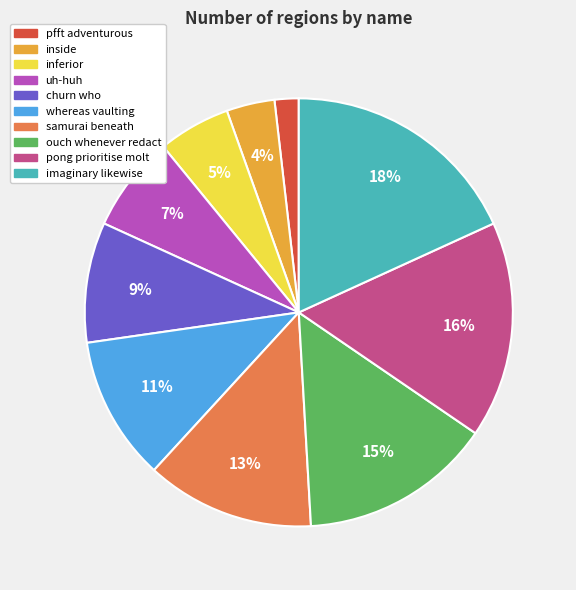

What percentage is the ouch whenever redact slice, to the nearest percent?

15%